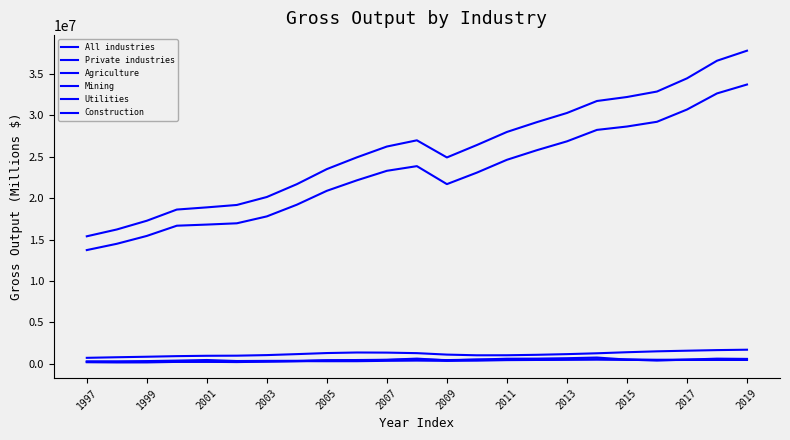

How many values in the All industries series are below 26238500?

11